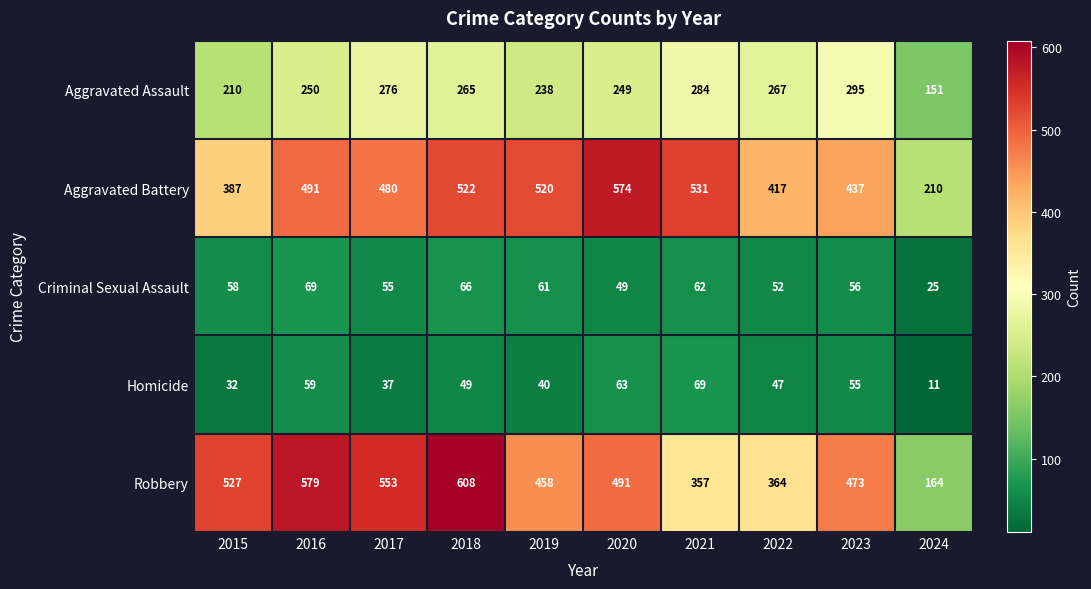

How many data points does each series have?

10